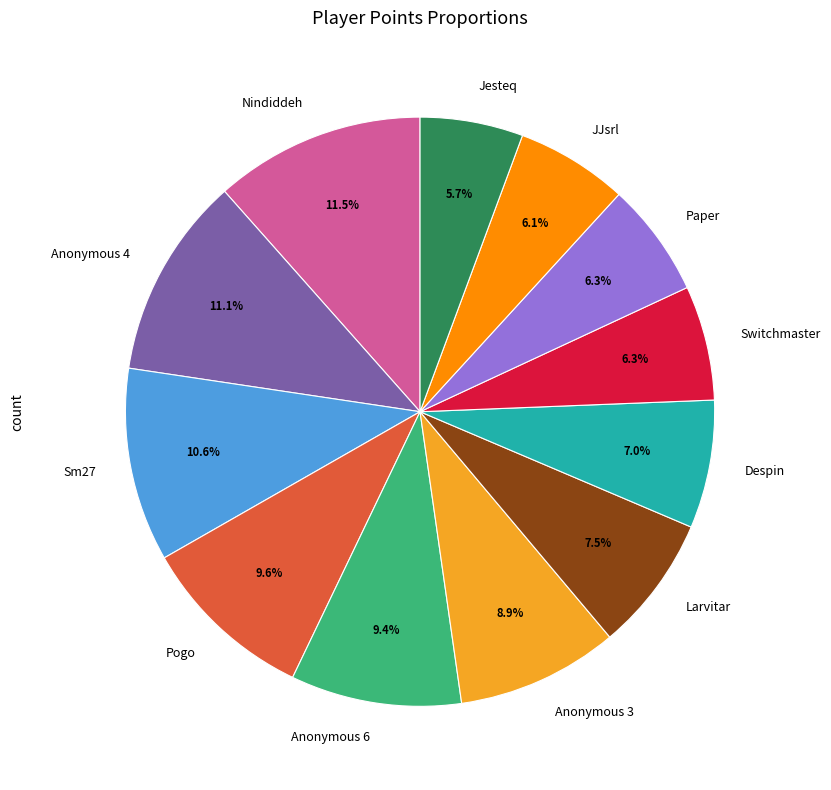

What is the ratio of the value at Jesteq to the value at Larvitar?

0.8